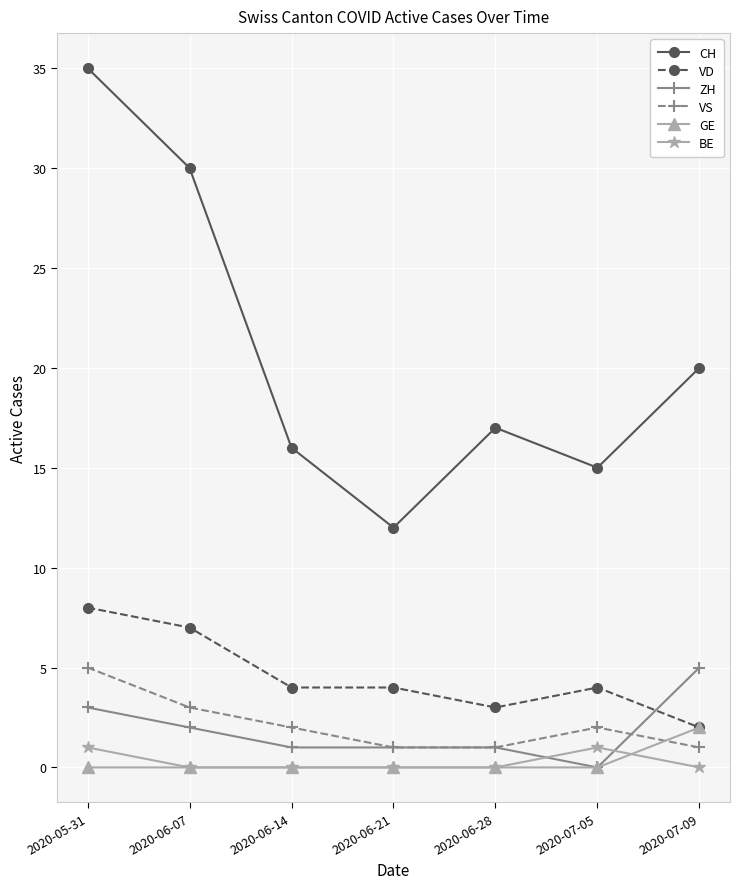

At which category does CH reach its first local valley?

2020-06-21